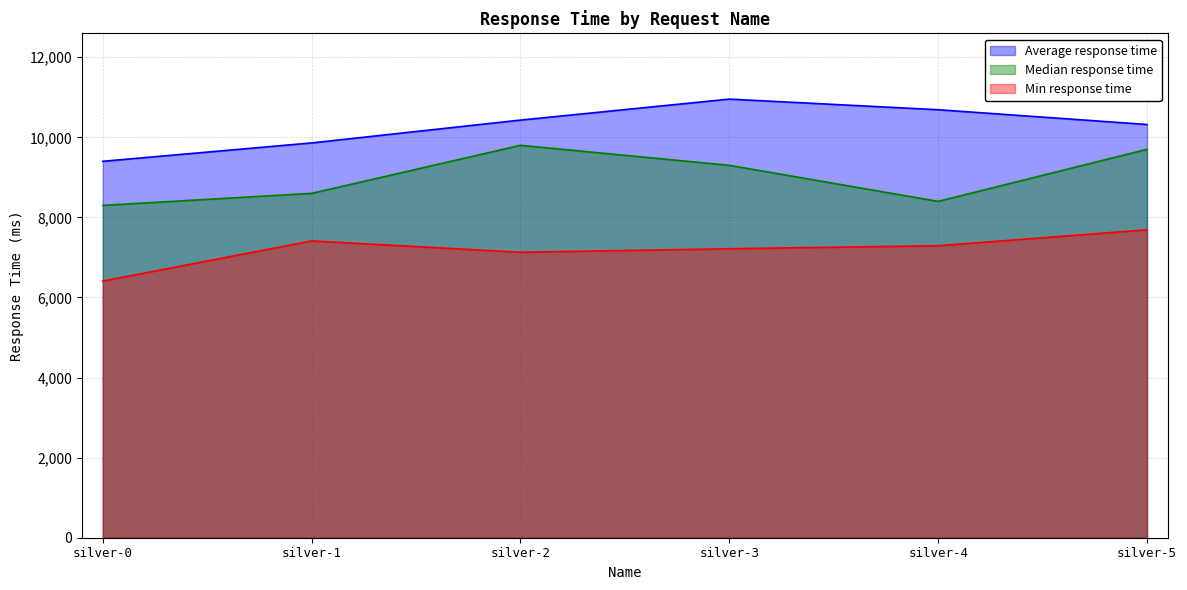

Where is the first local maximum for Min response time?

silver-1